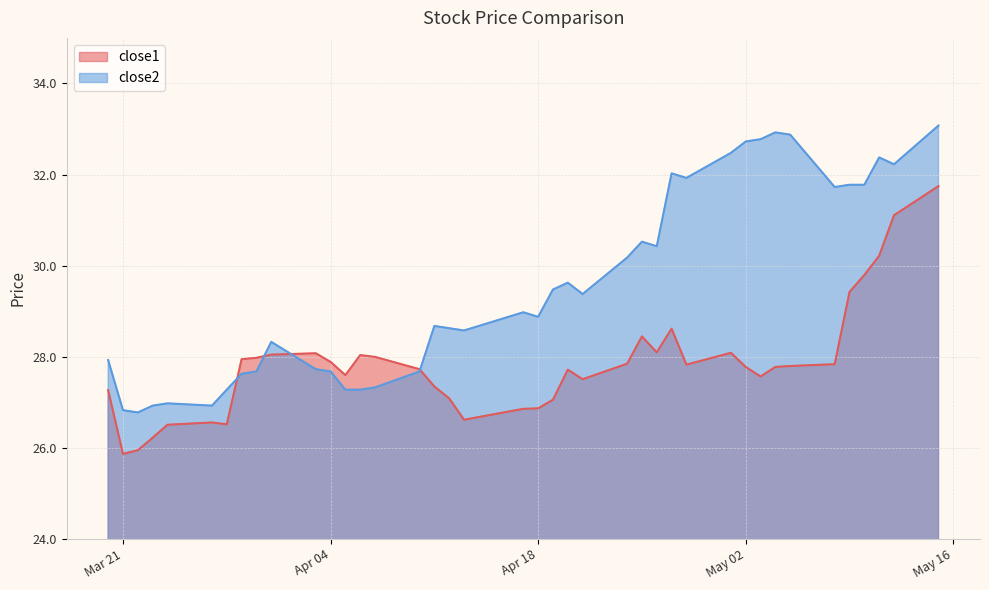

True or false: close2 has more than 1 points higher than both neighbors.

True